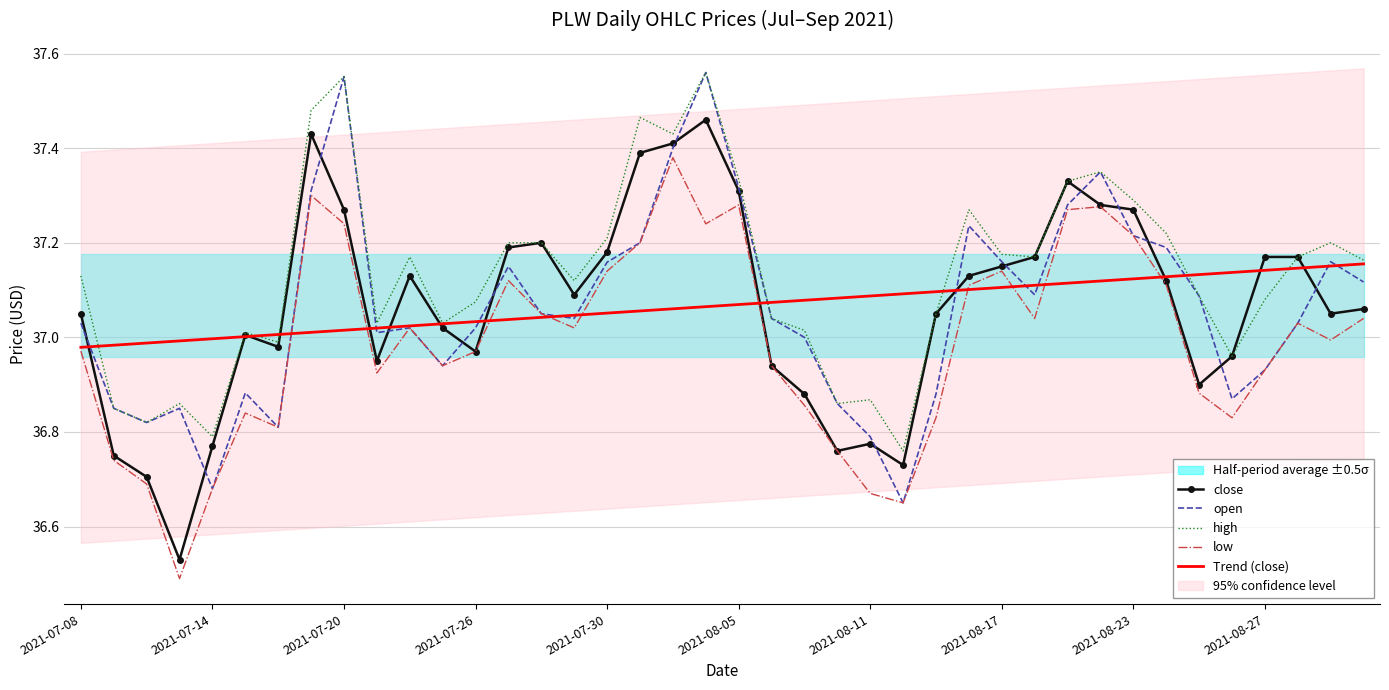

At how many categories does at least one series exceed 37?

36